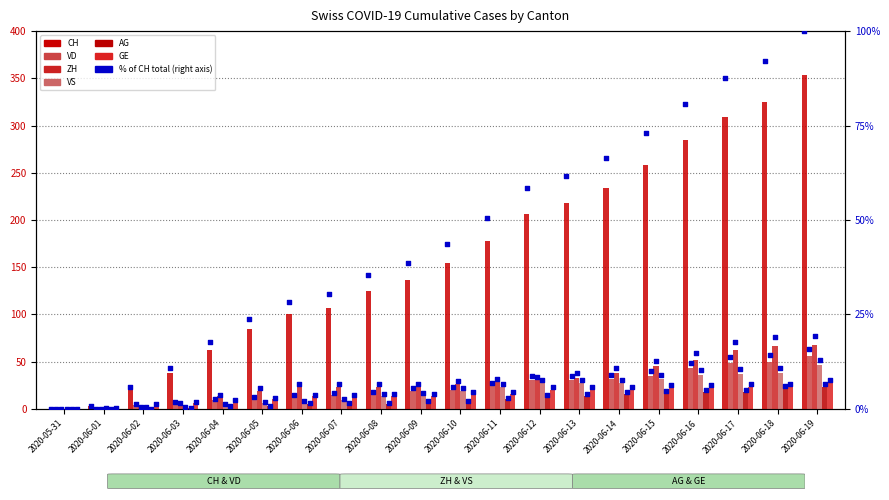

Is the value of CH at 2020-06-11 greater than the value of VD at 2020-06-11?

Yes